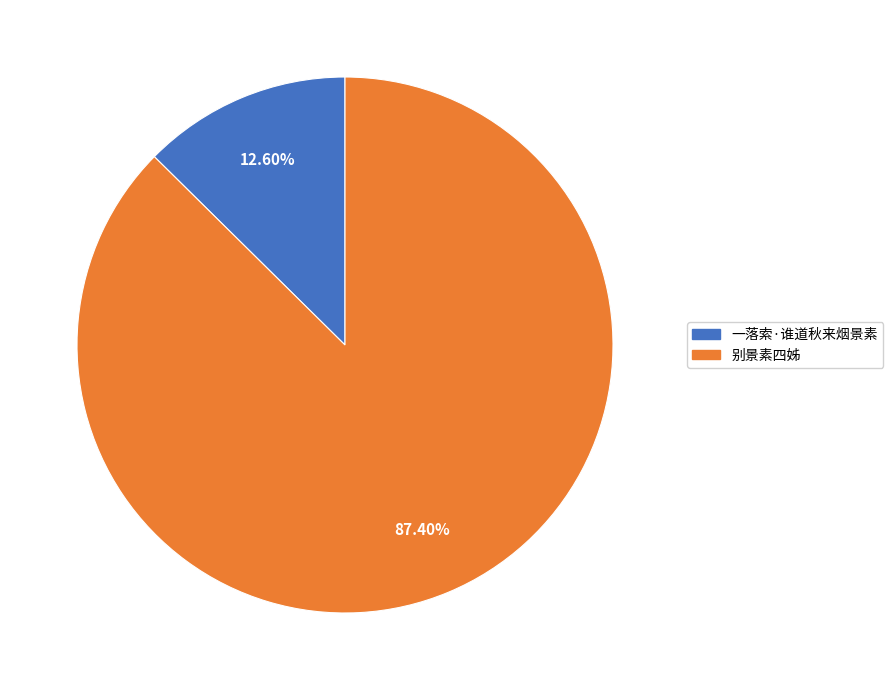

Is it true that 一落索·谁道秋来烟景素 is 13% of the pie?

True